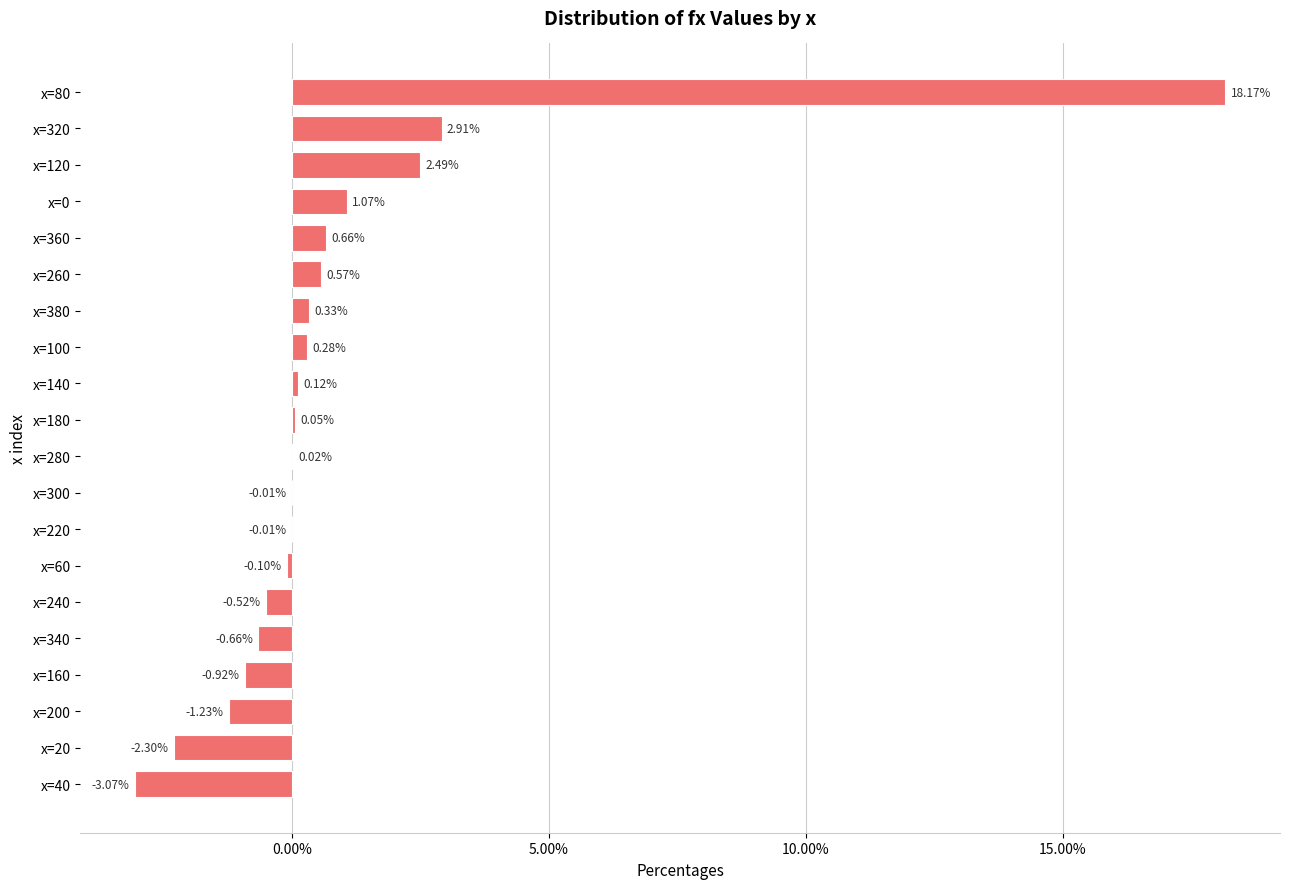

Are the bars horizontal?

Yes